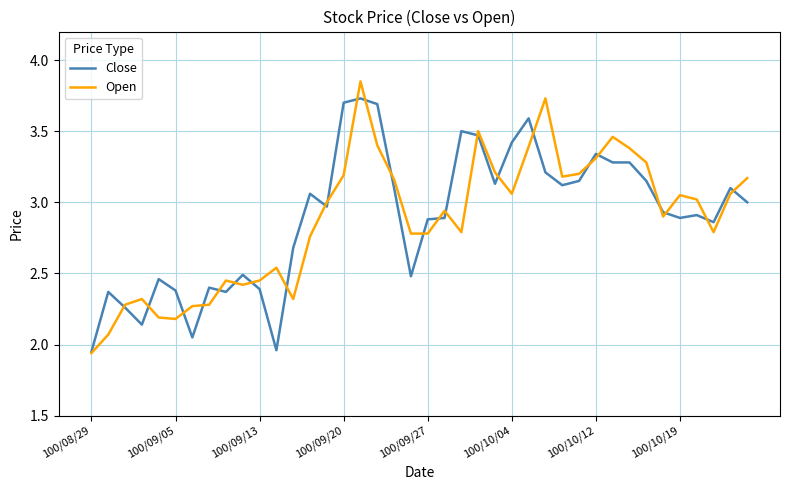

Does the chart display data point markers on the line(s)?

No